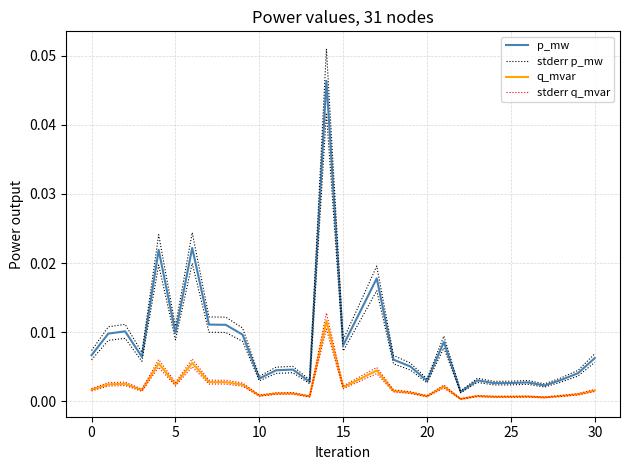

What is the sum of all stderr q_mvar values?

0.1